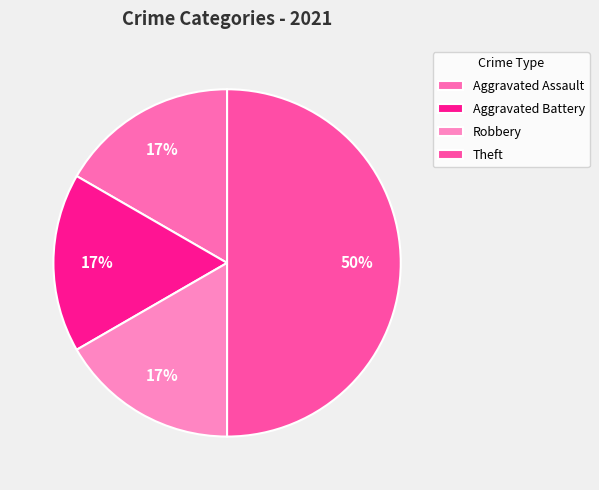

To the nearest percent, what is the difference between the Aggravated Assault and Theft slice percentages?

33%